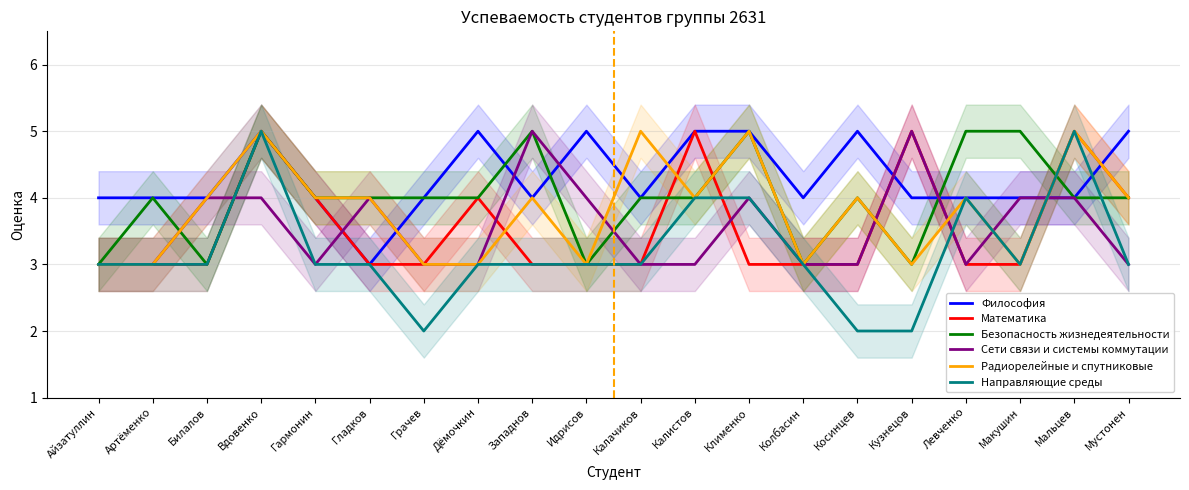

True or false: Сети связи и системы коммутации has a value of 4 at Макушин.

True